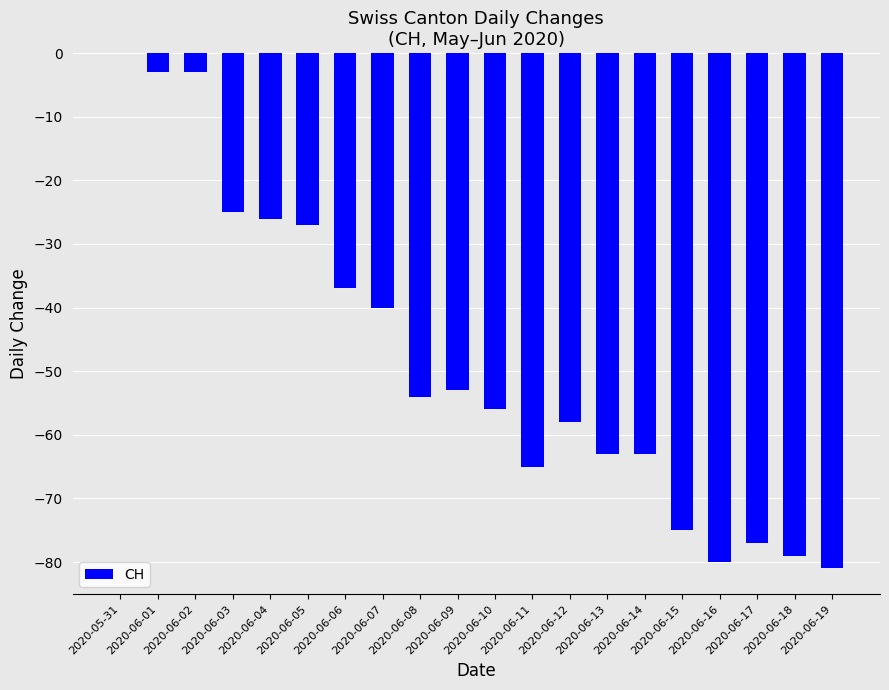

Where does the data first go above -54?

2020-05-31